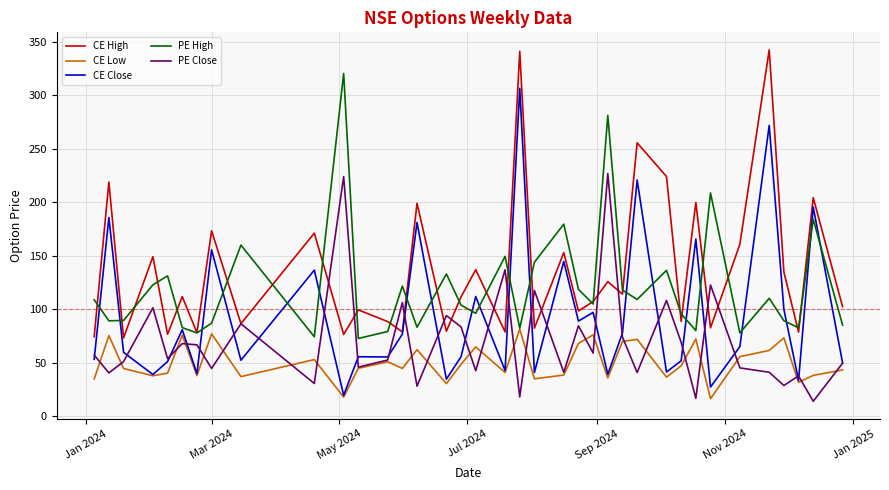

True or false: CE Low and CE High intersect in this chart.

False